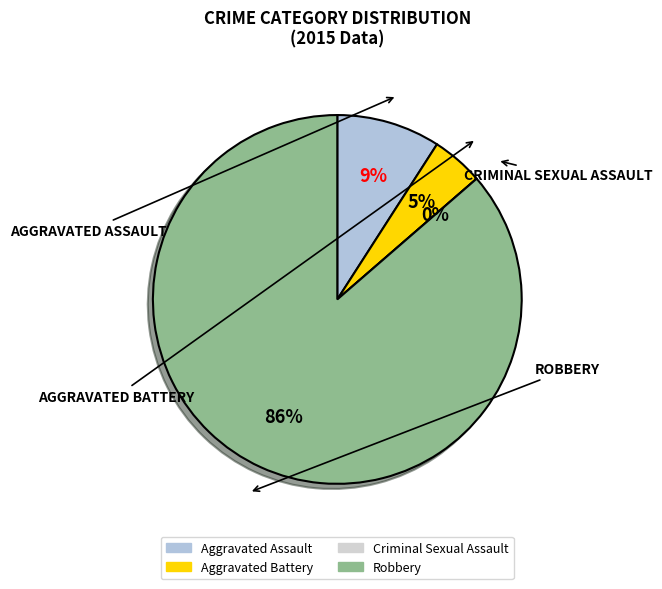

What is the largest slice in the pie chart?

Robbery